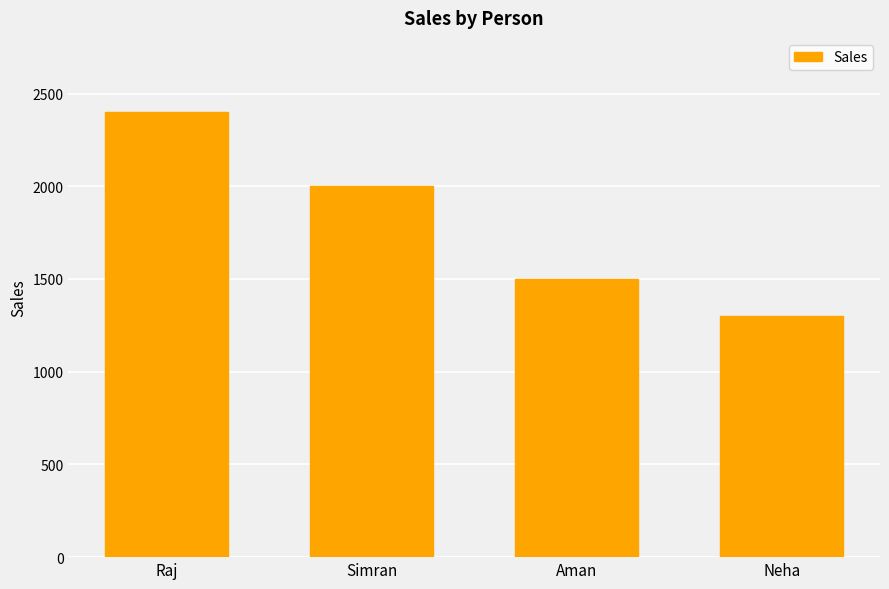

What is the smallest value displayed?

1300